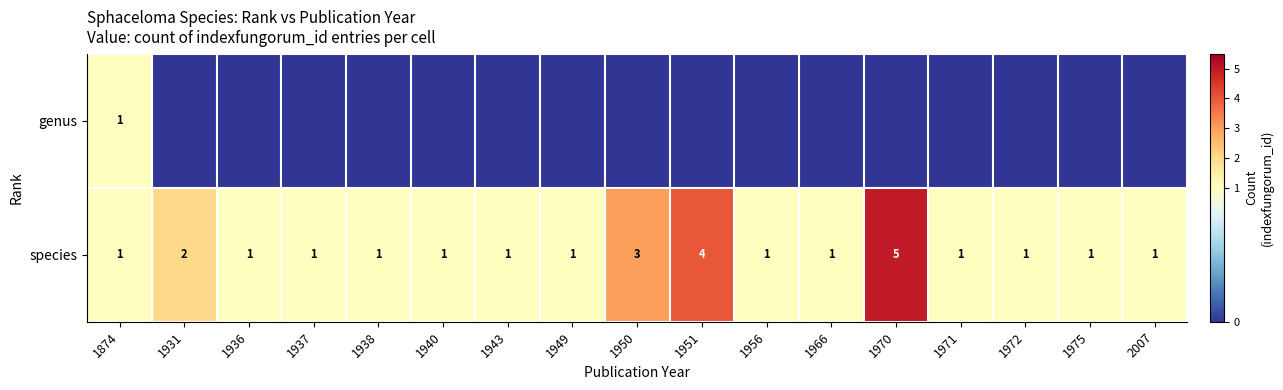

How many species values are between 1 and 2?

14